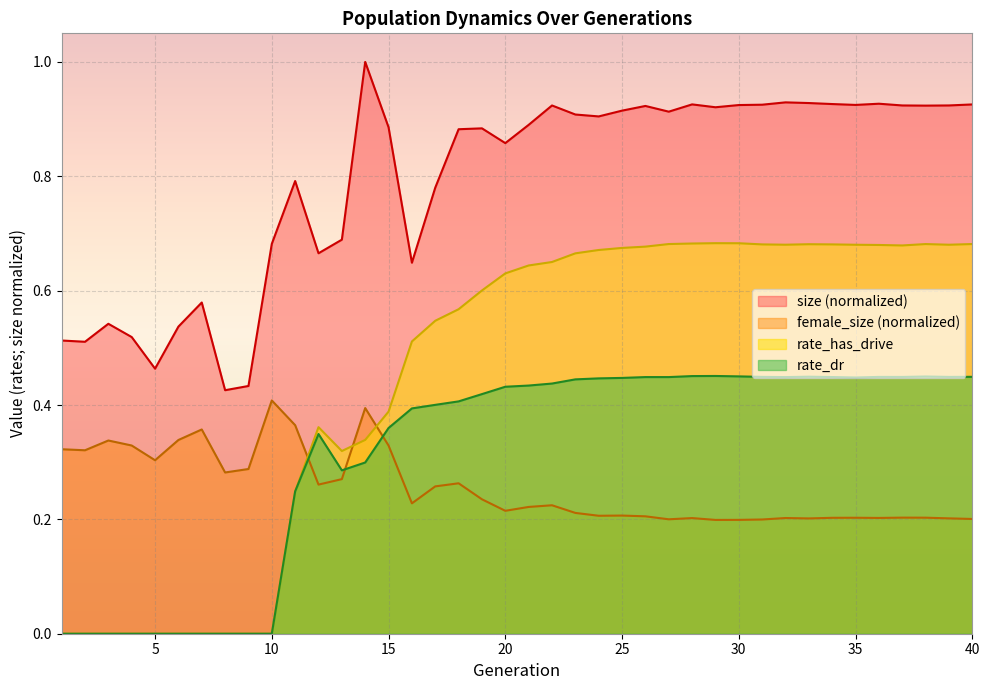

Rank the series by their maximum value, from highest to lowest.

size (normalized), rate_has_drive, rate_dr, female_size (normalized)